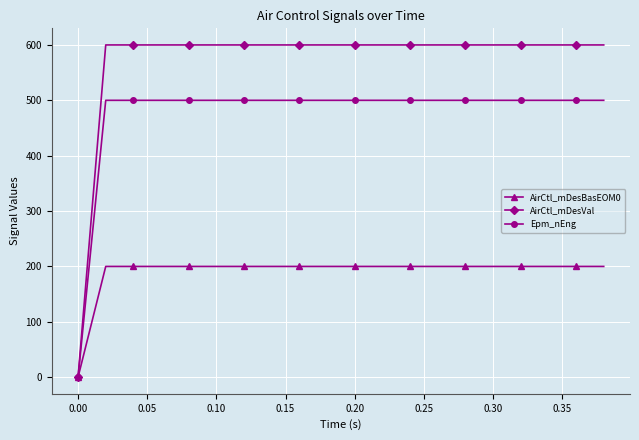

Which series has the largest total across all categories?

AirCtl_mDesVal